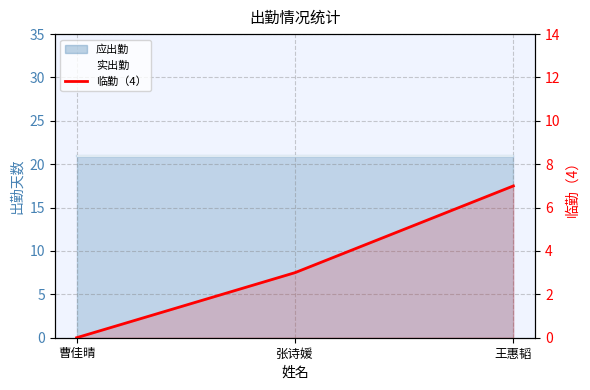

Is it true that the value at 张诗媛 is 1?

False